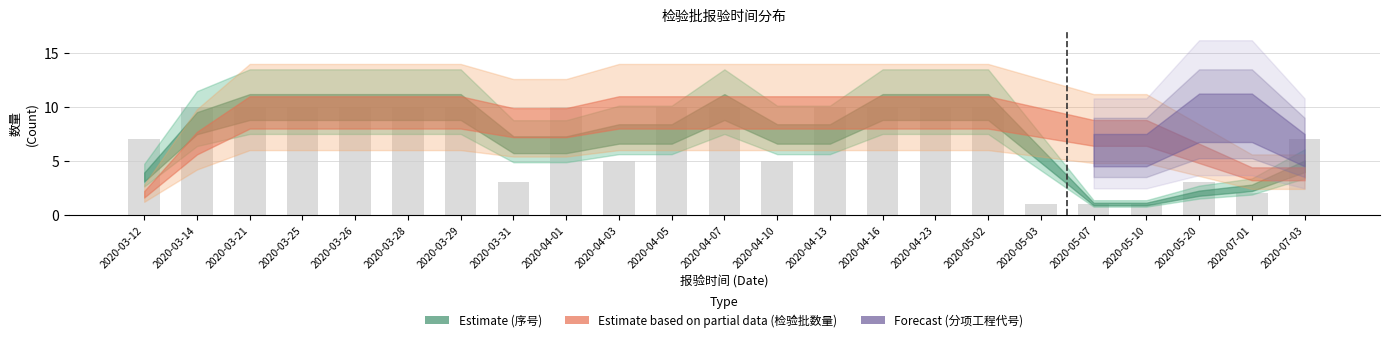

What is the sum of all values?

165